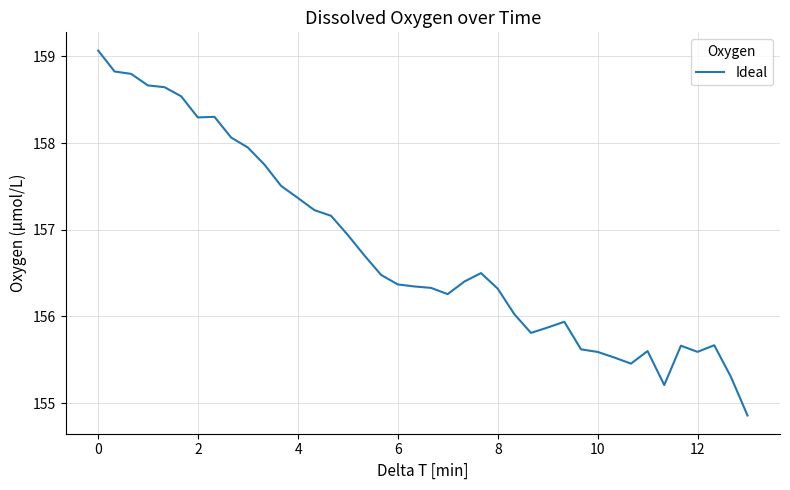

How many values exceed 156?

26